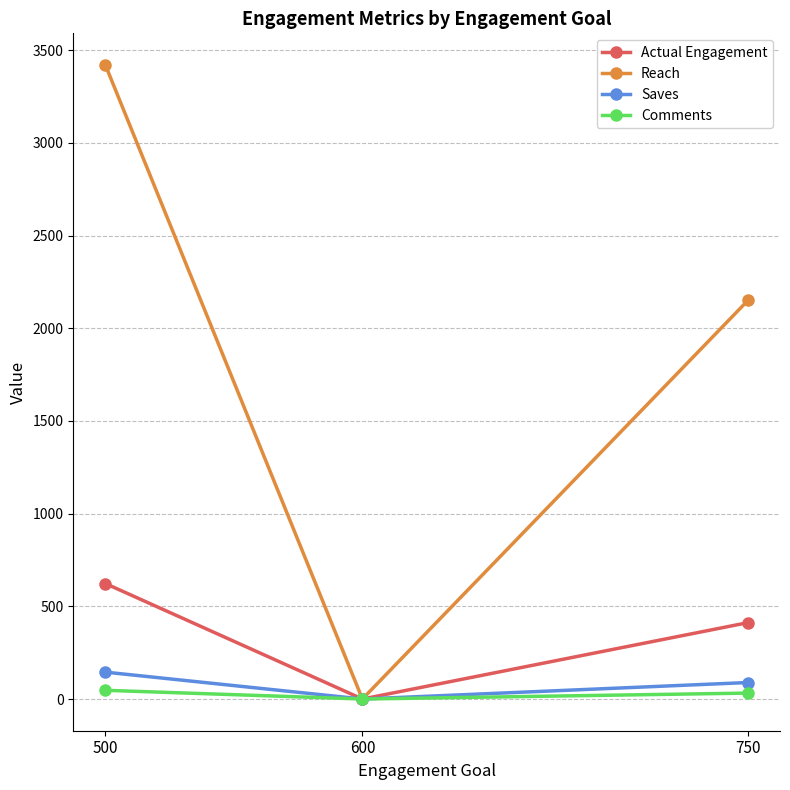

What are all the series names shown in the legend?

Actual Engagement, Reach, Saves, Comments